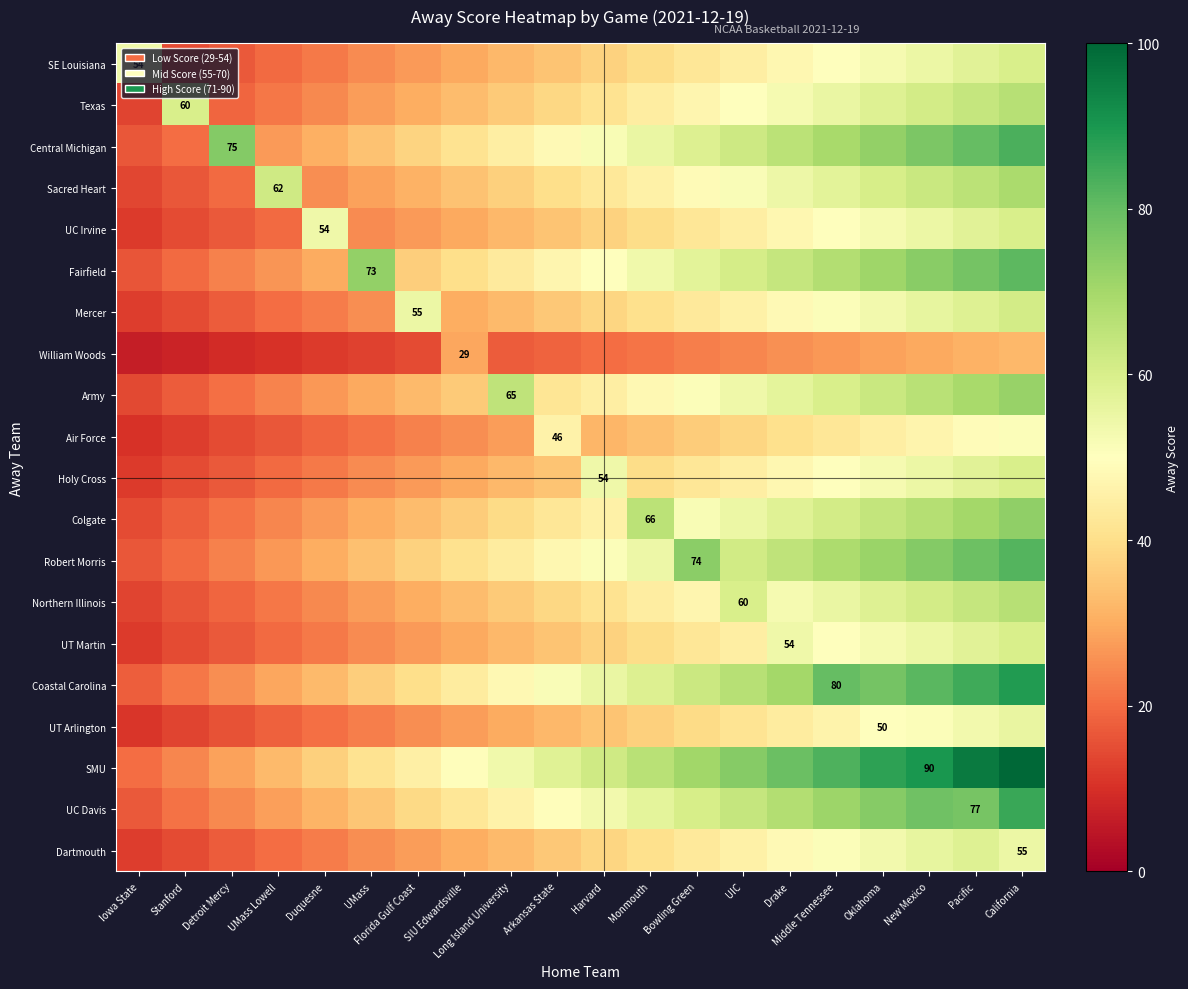

Read the Central Michigan value at Stanford.

20.2